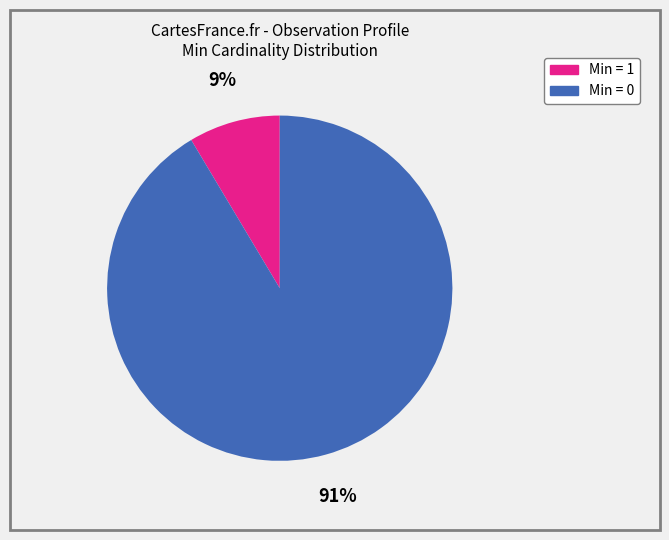

How many slices are in this pie chart?

2